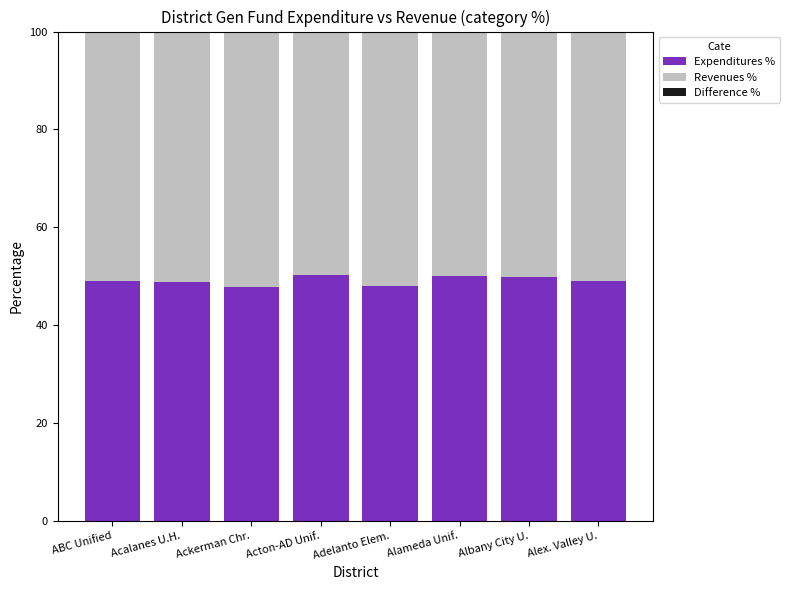

The Expenditures % series shows 48.9 at Alex. Valley U.. True or false?

True